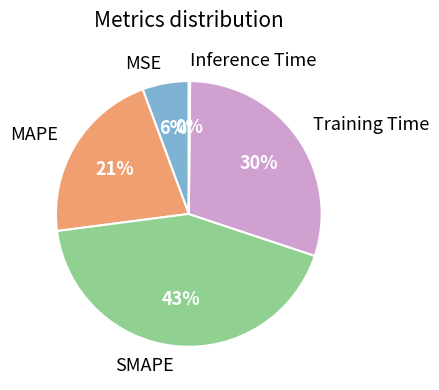

To the nearest percent, what percentage of the pie is MSE?

6%